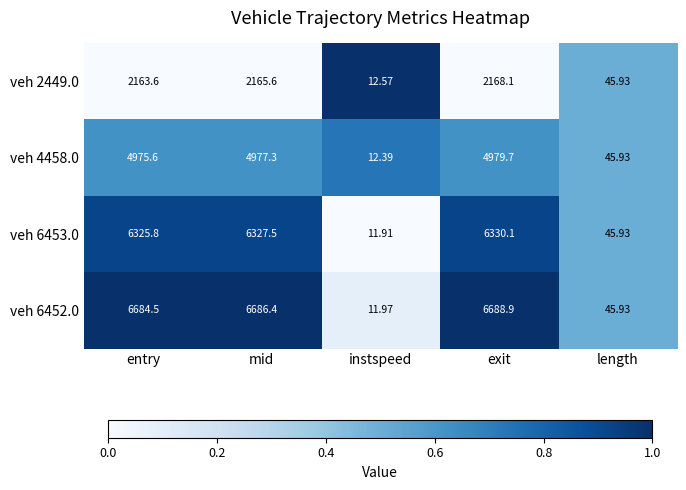

Rank the categories by veh 4458.0 value from lowest to highest.

instspeed, length, entry, mid, exit